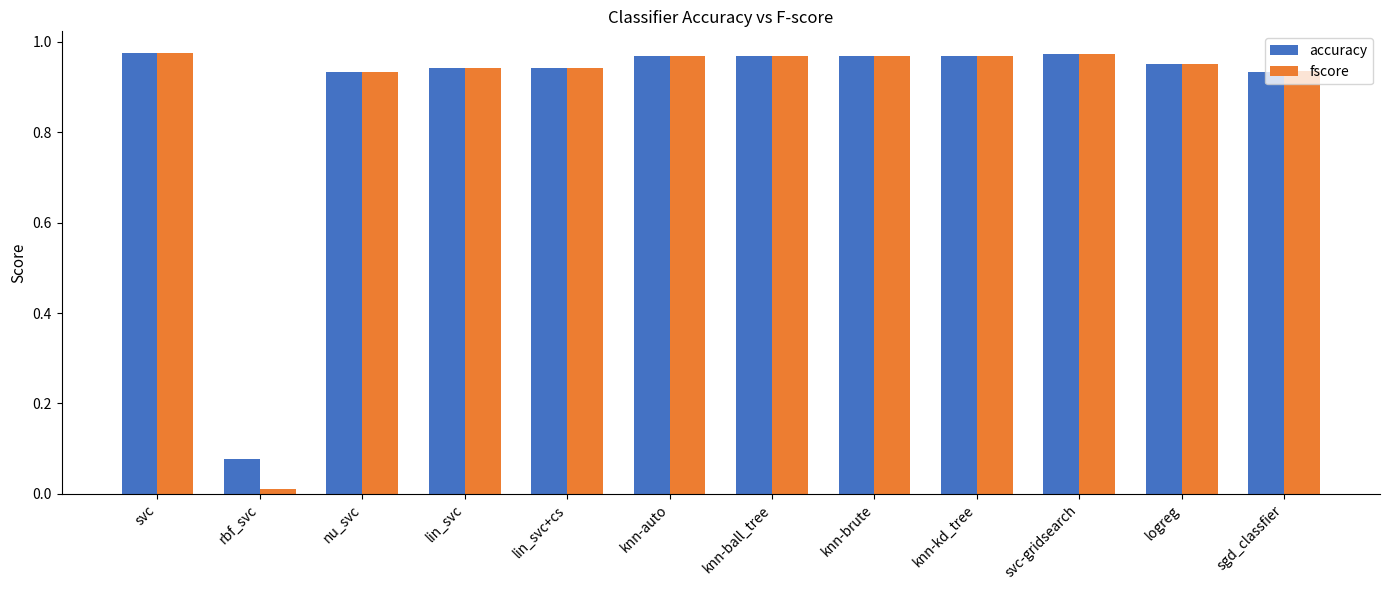

Between svc and rbf_svc, which series saw the biggest shift?

fscore